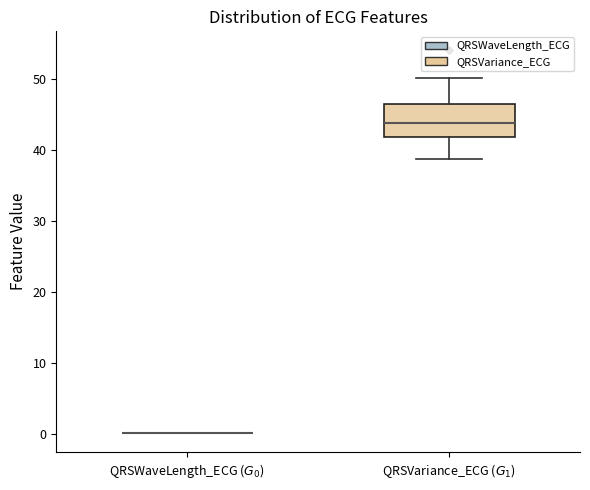

Reading left to right, transcribe this box plot: for each box, give where its median line is, the range the box spans, and where its two whiskers end, as read against the y-axis. The values are not printed on the chart, so give them approximately, as read against the axis.

QRSWaveLength_ECG ($G_0$): box collapsed to a line at 0, whiskers 0 to 0
QRSVariance_ECG ($G_1$): median 44, box 42 to 46, whiskers 39 to 50